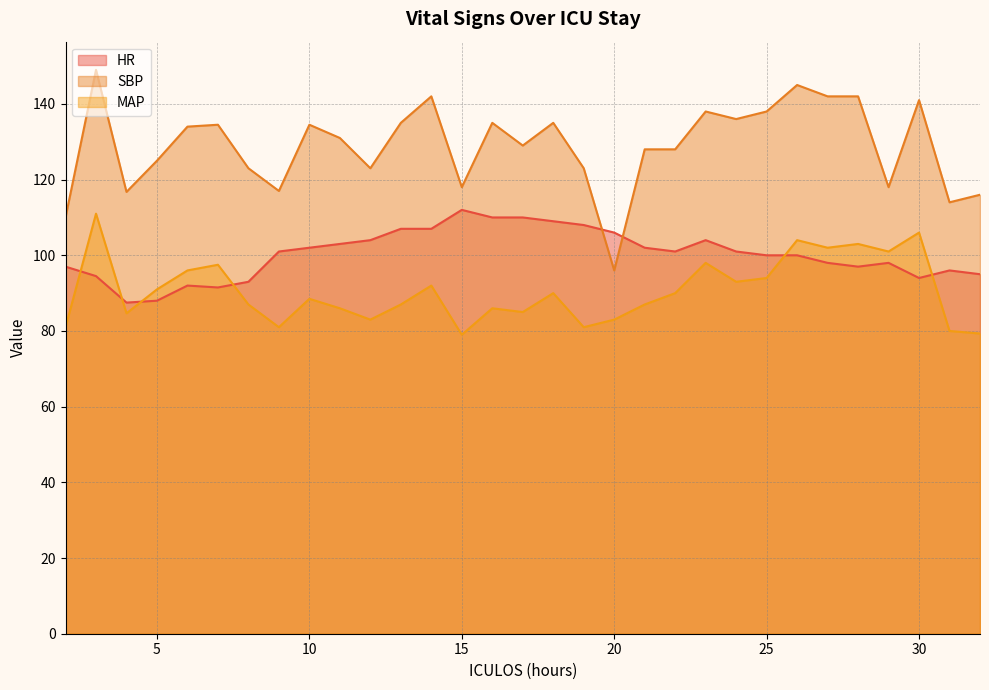

How many series are shown in this chart?

3